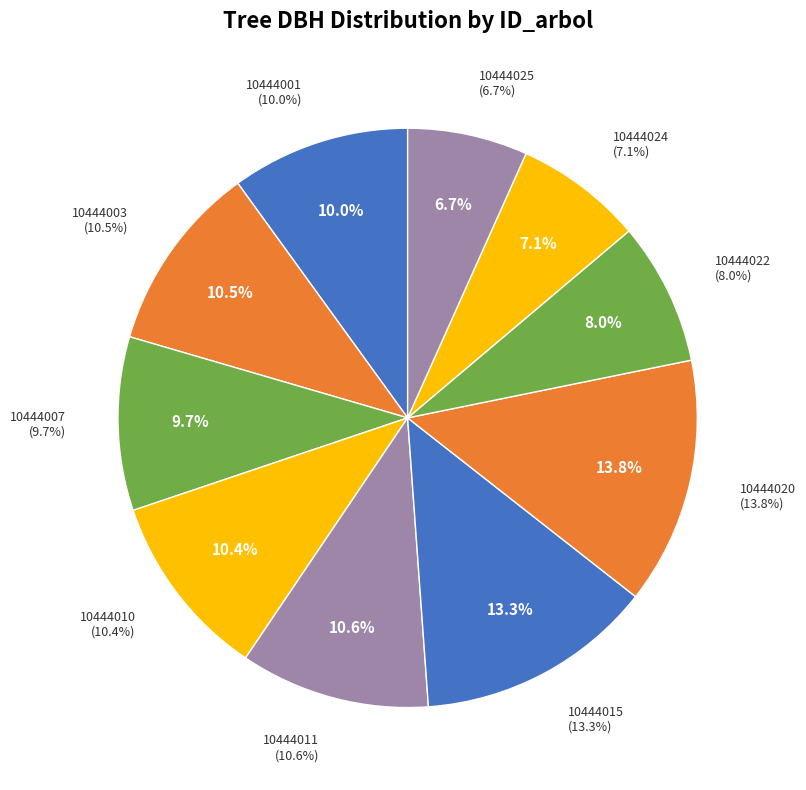

Is the sum of 10444003 and 10444015 greater than half?

No